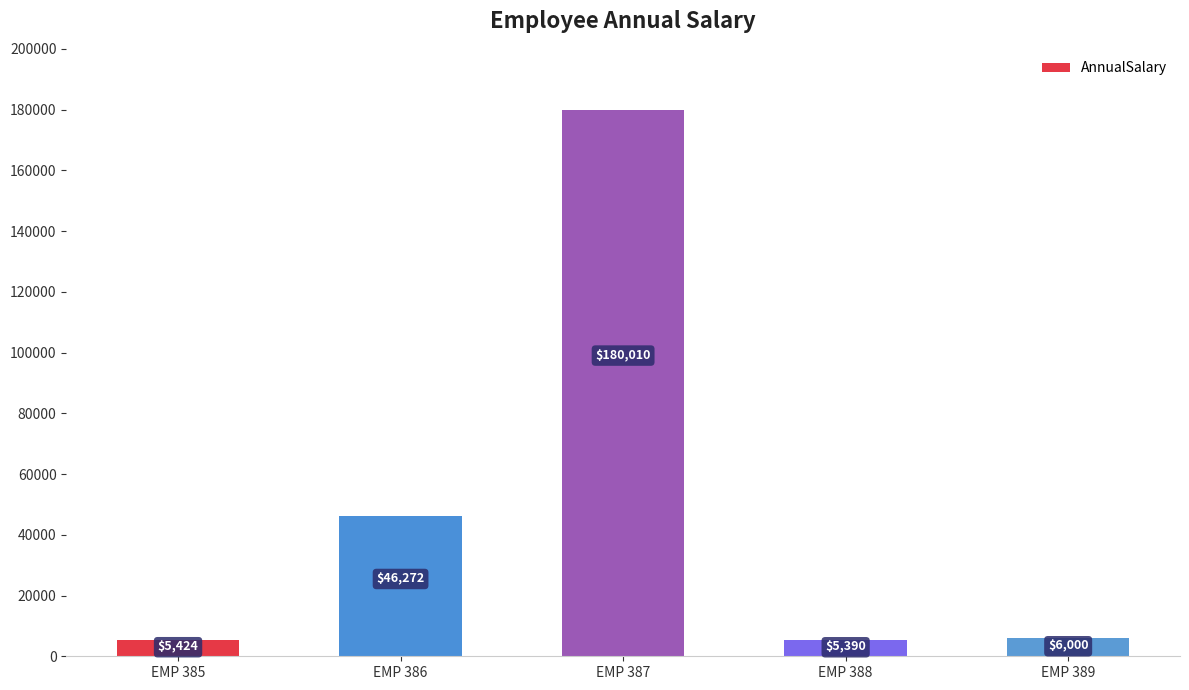

What is the ratio of the value at EMP 387 to the value at EMP 389?

30.0